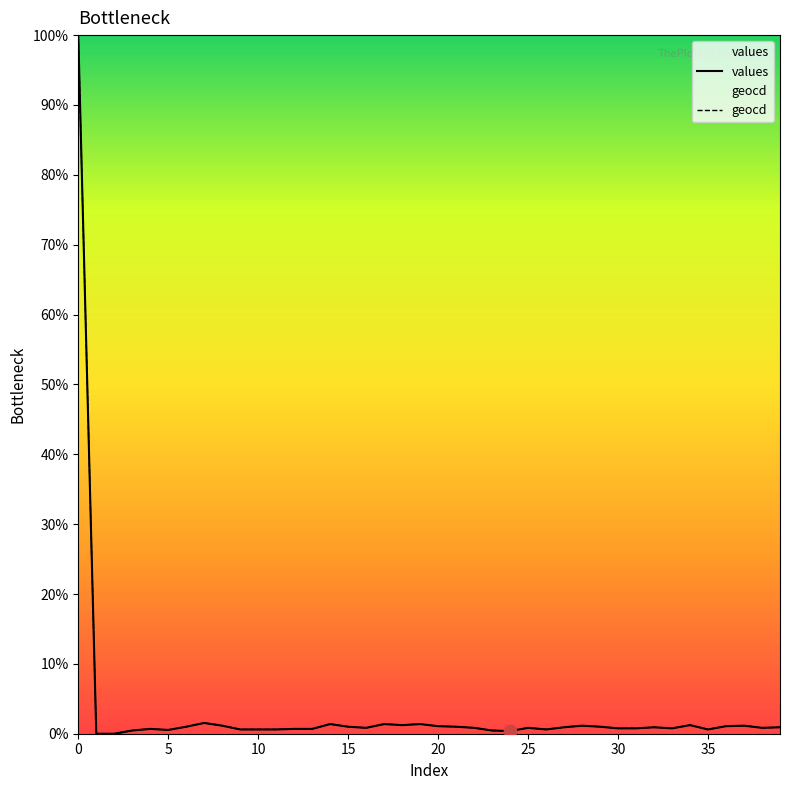

What is the total value across all series at 19?

2.8